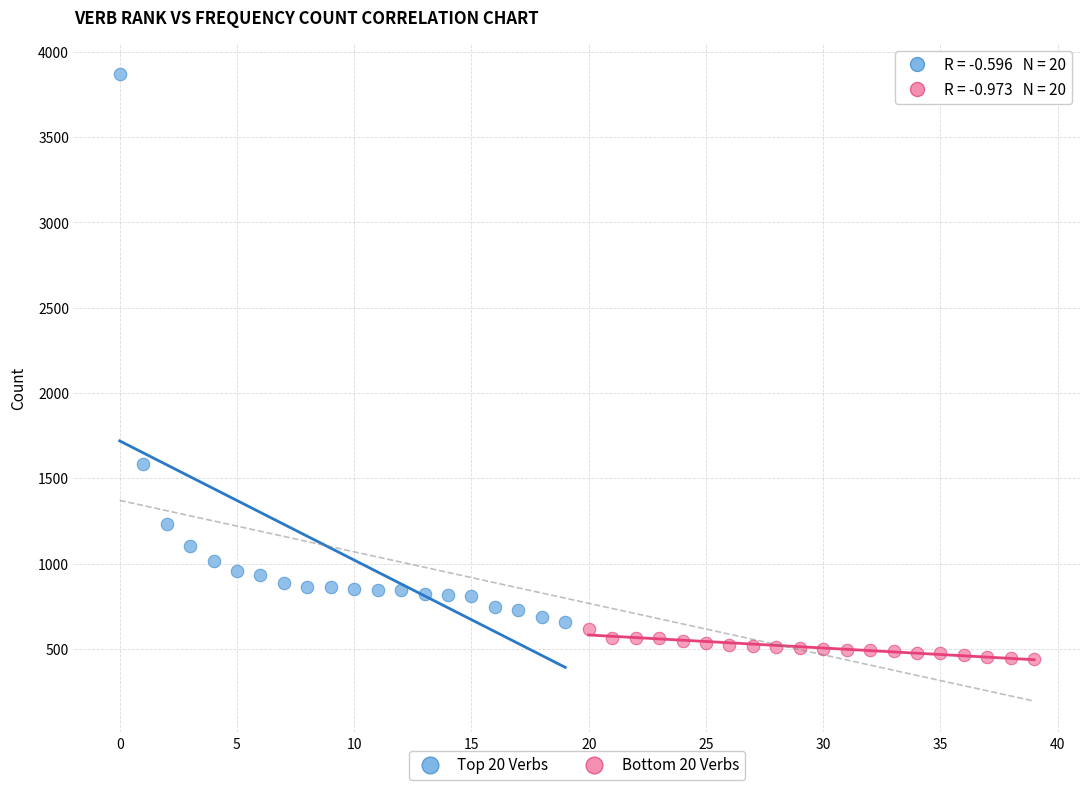

Which series contains the highest Y value?

Top 20 Verbs